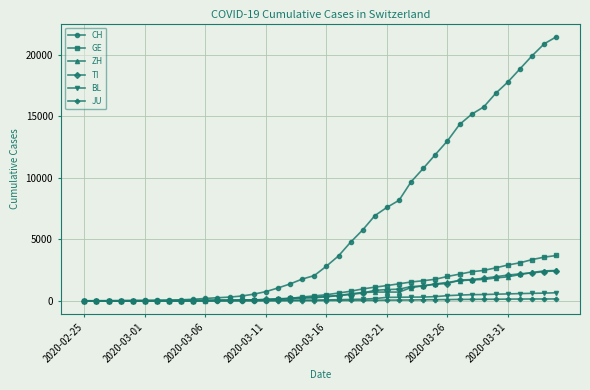

What is the maximum value shown in the chart?

21469